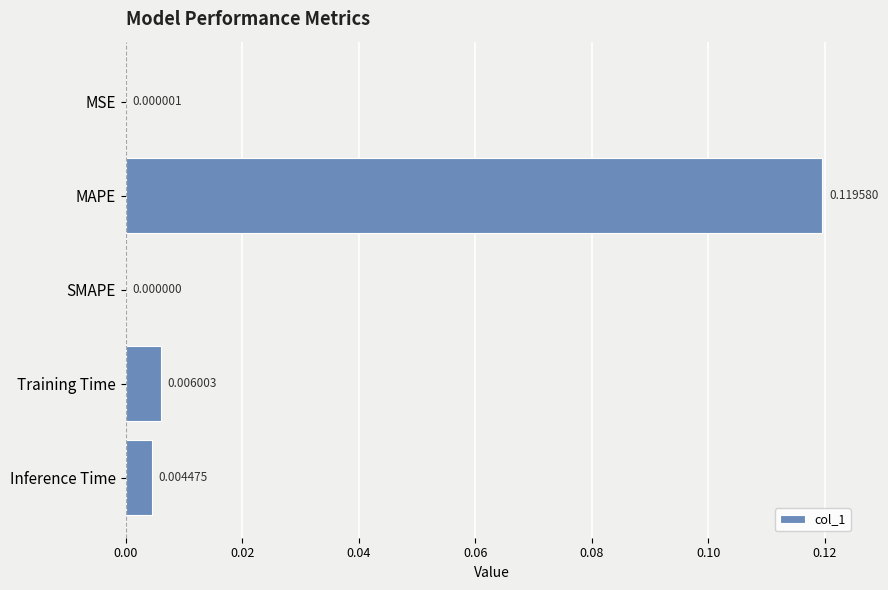

At which label is the value closest to 0?

SMAPE